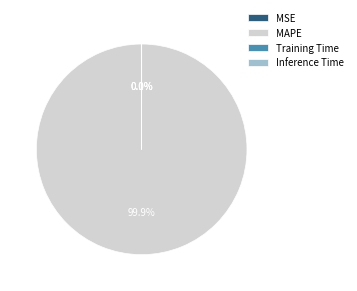

What is the largest slice in the pie chart?

MAPE